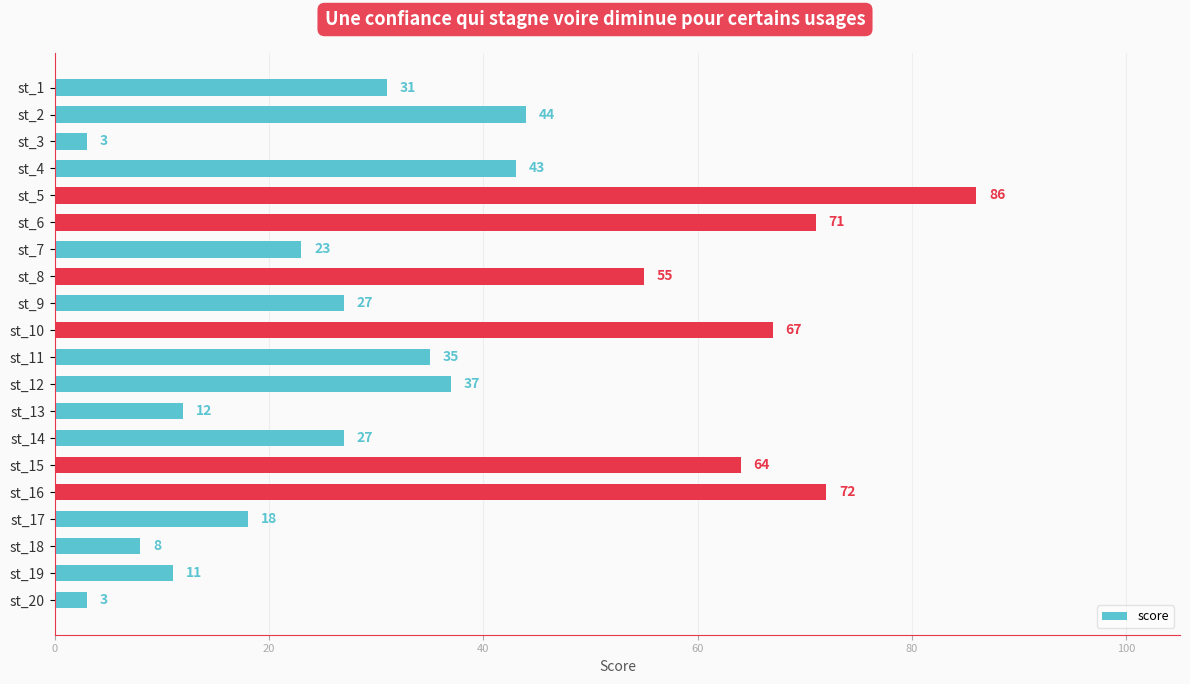

What is the value of the 17th bar from the top?

18